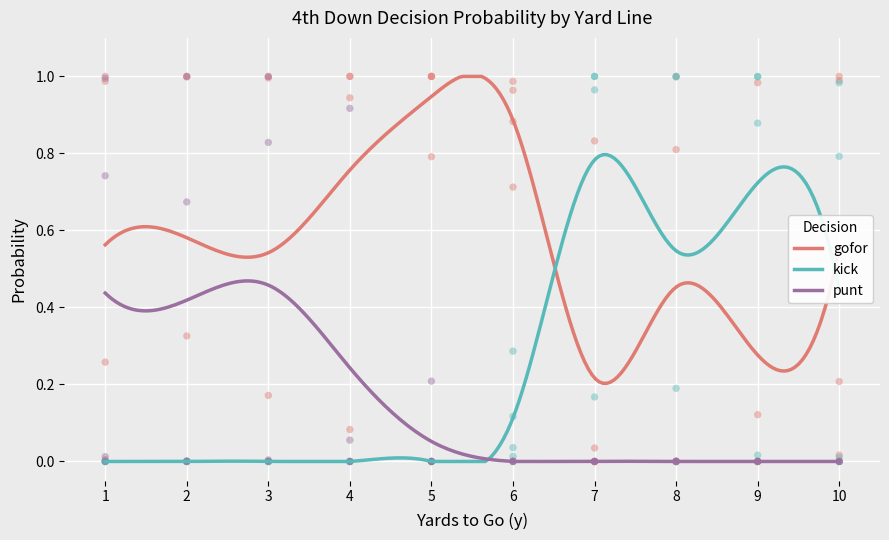

Which series has the largest Y range (max minus min)?

gofor